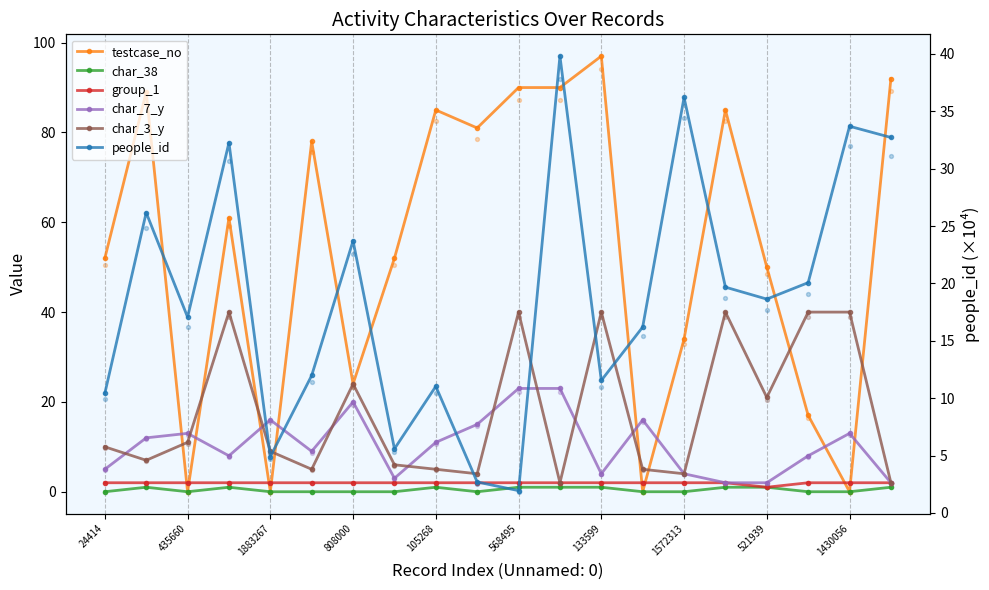

What is the total value across all series at 133599?

155.5